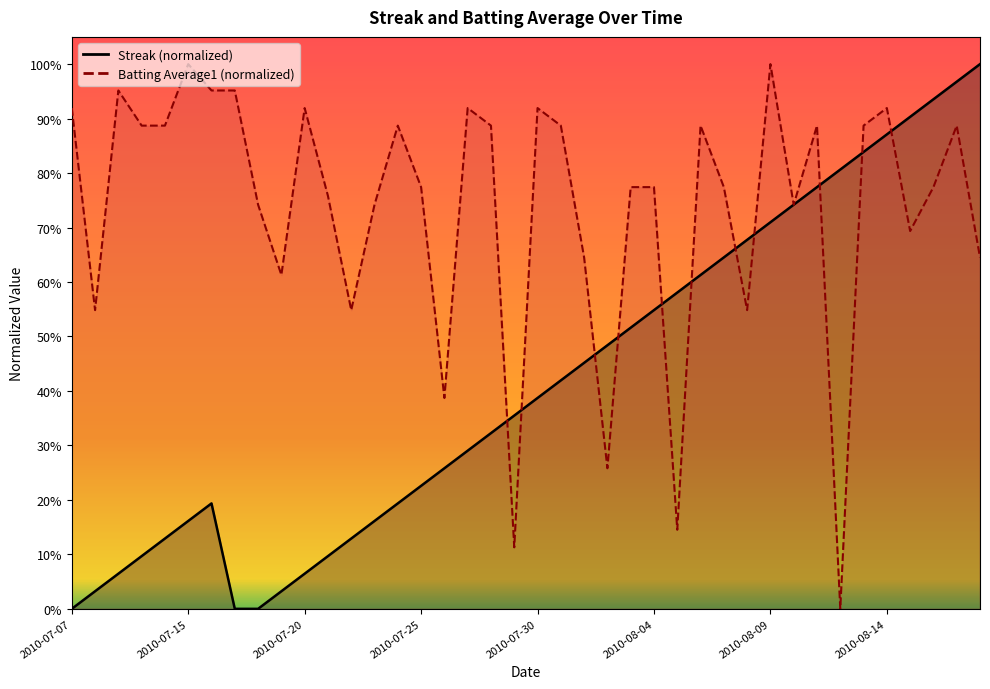

Which series ends up on top after the final intersection of Batting Average1 and Streak?

Streak